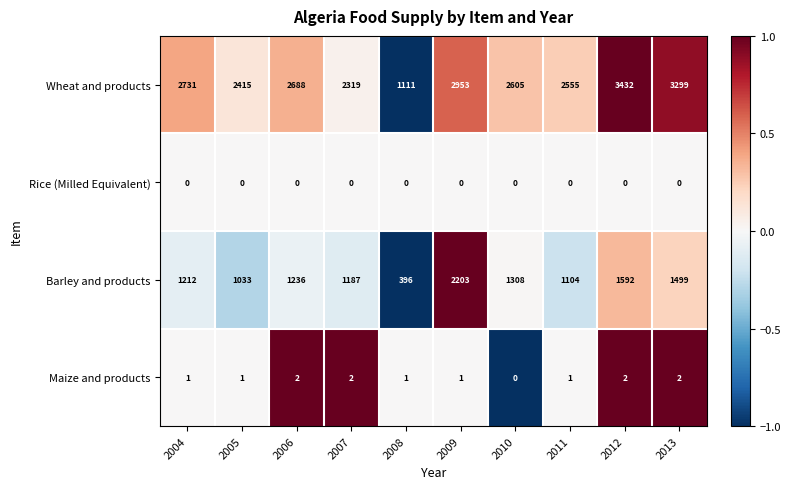

Which series changed the most between 2007 and 2011?

Wheat and products